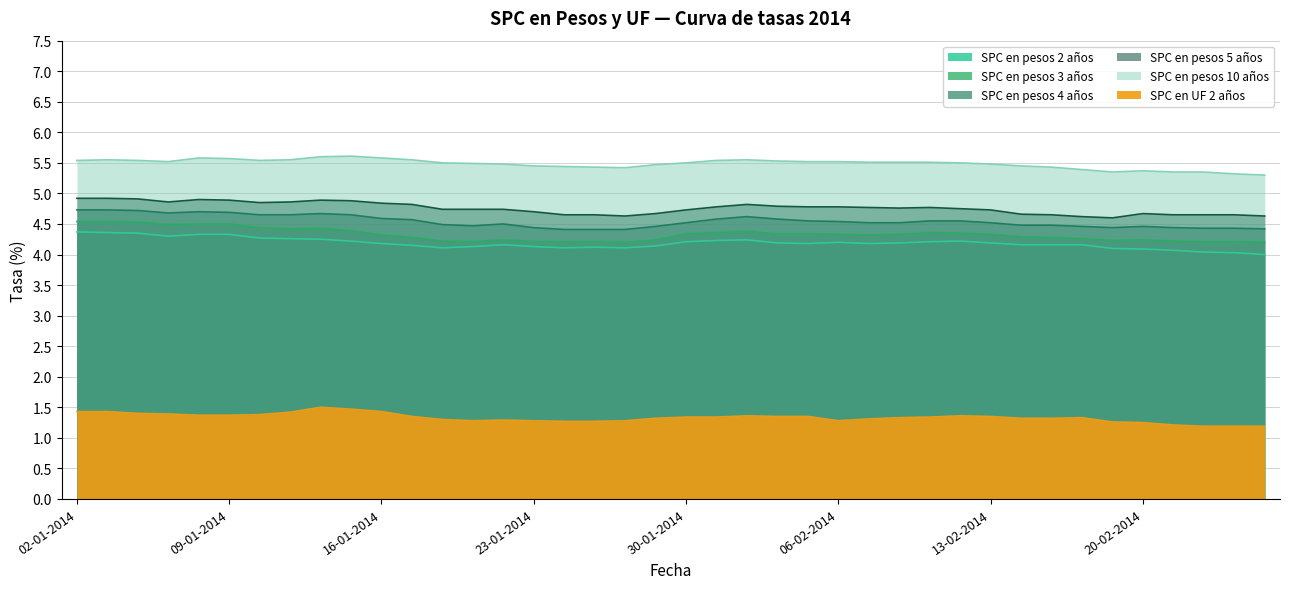

Is it true that SPC en pesos 5 años equals 4.9 at 08-01-2014?

True